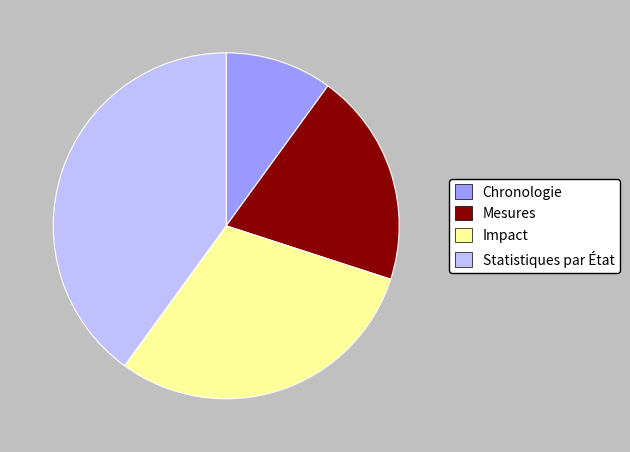

Is there a majority slice in this chart?

No